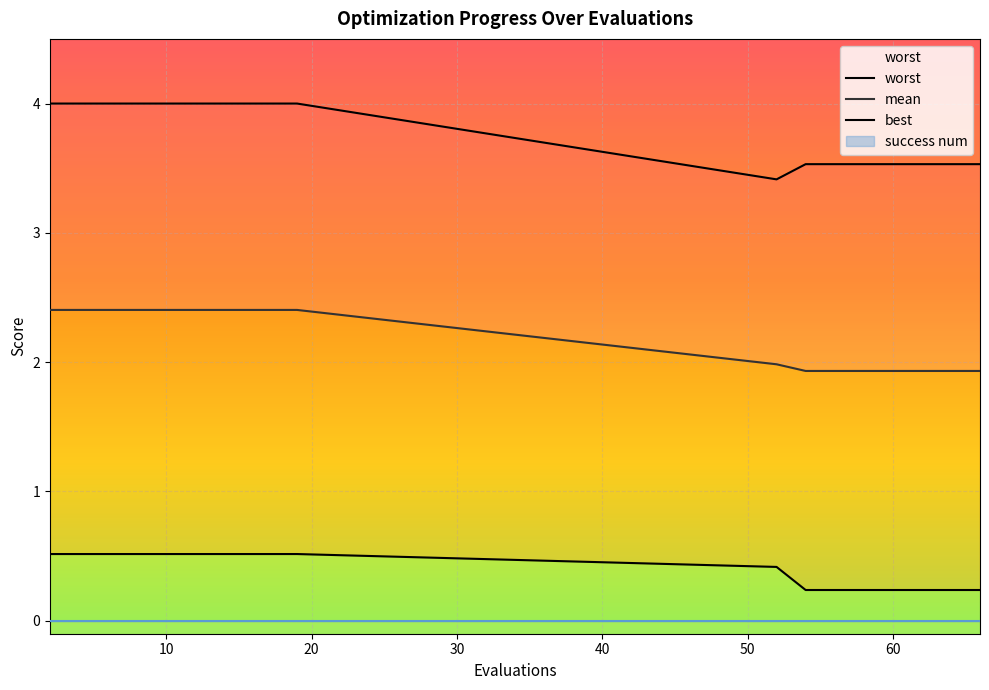

True or false: worst and mean cross at least once.

False